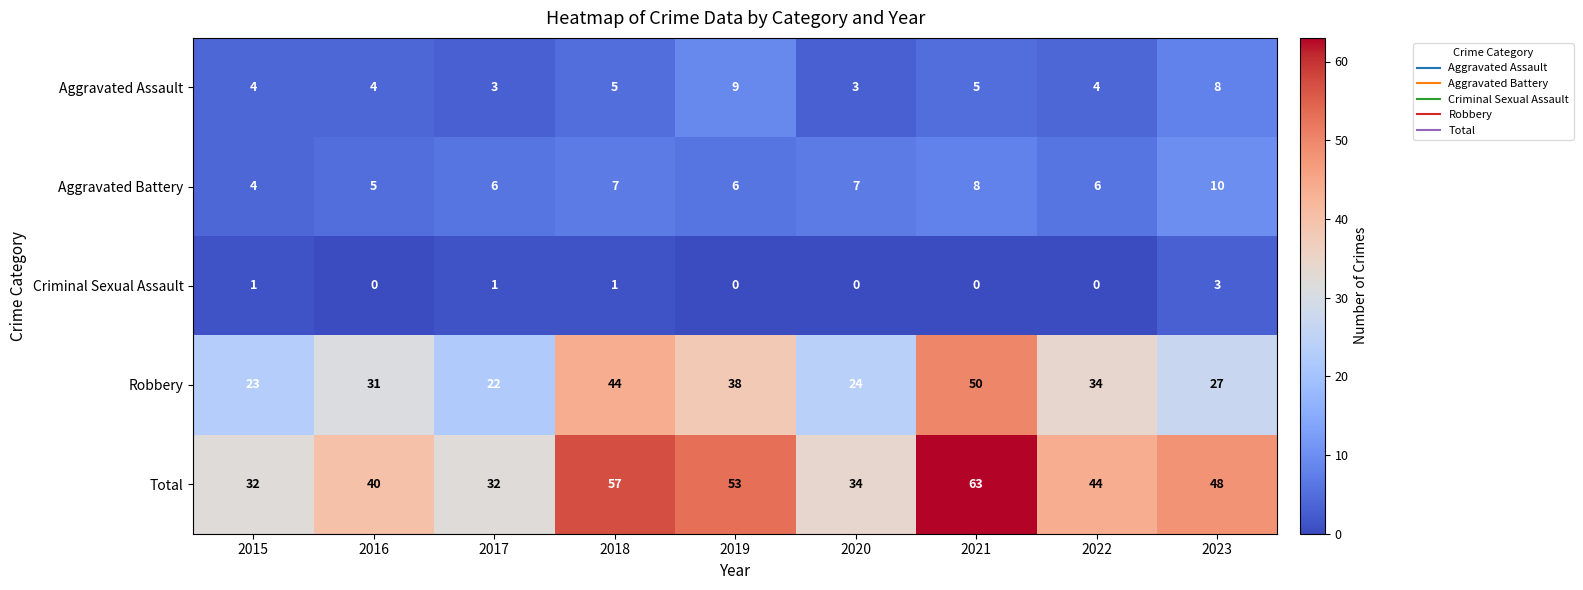

Rank the series by their maximum value, from highest to lowest.

Total, Robbery, Aggravated Battery, Aggravated Assault, Criminal Sexual Assault